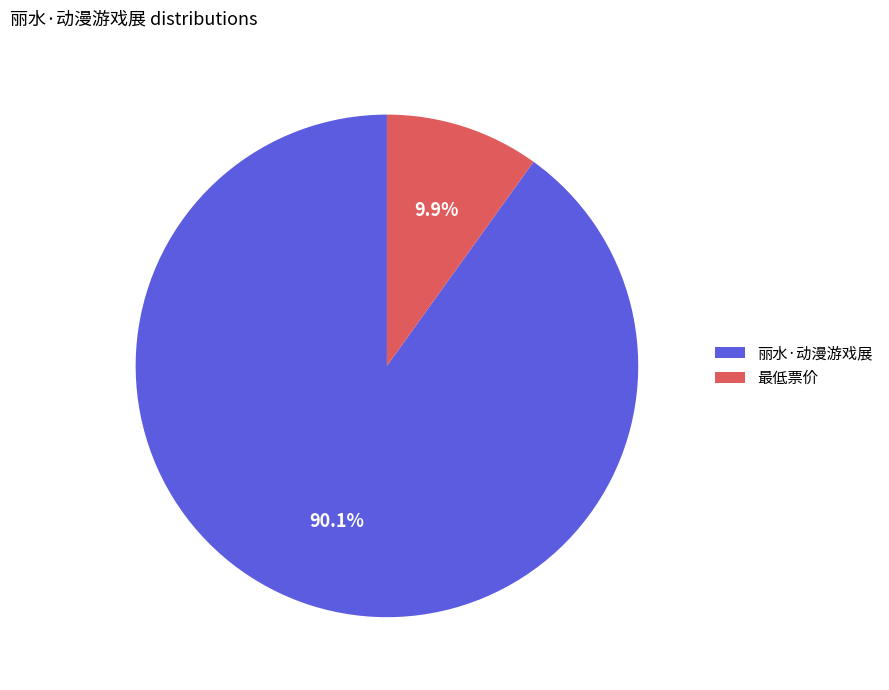

Approximately how many times larger is the value at 最低票价 compared to 丽水·动漫游戏展?

0.1